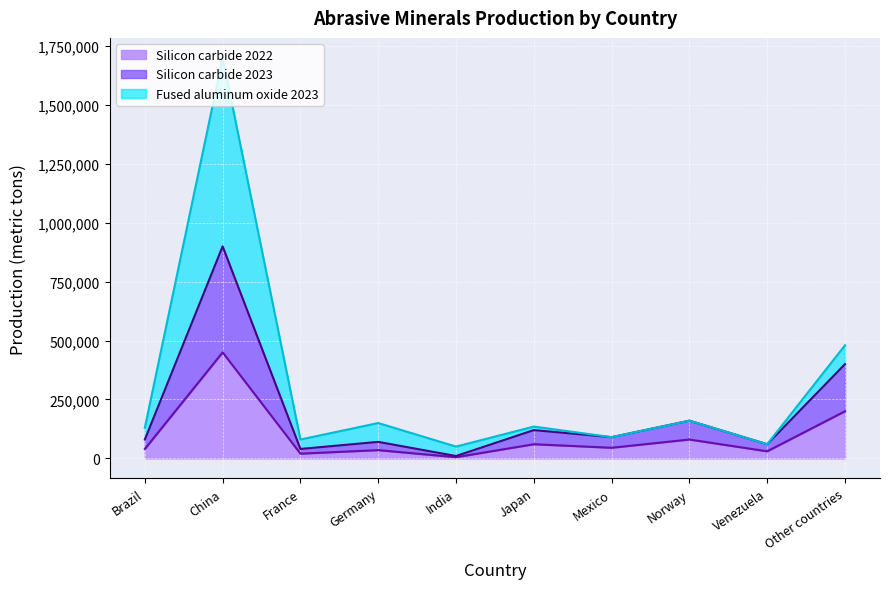

Read the Silicon carbide 2023 value at Germany.

70000